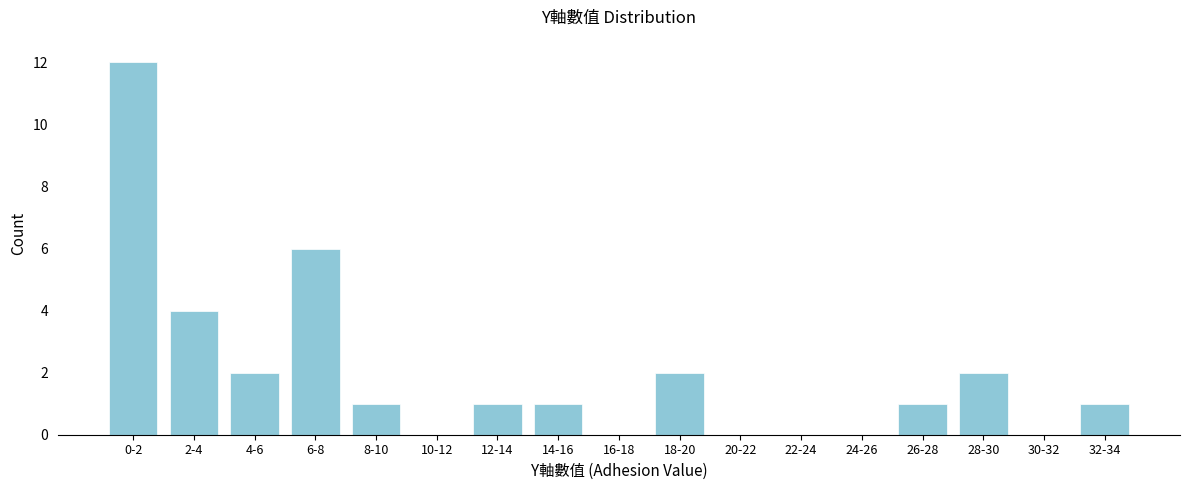

Reading left to right, list all the values displayed in this chart.

0-2=12	2-4=4	4-6=2	6-8=6	8-10=1	10-12=0	12-14=1	14-16=1	16-18=0	18-20=2	20-22=0	22-24=0	24-26=0	26-28=1	28-30=2	30-32=0	32-34=1